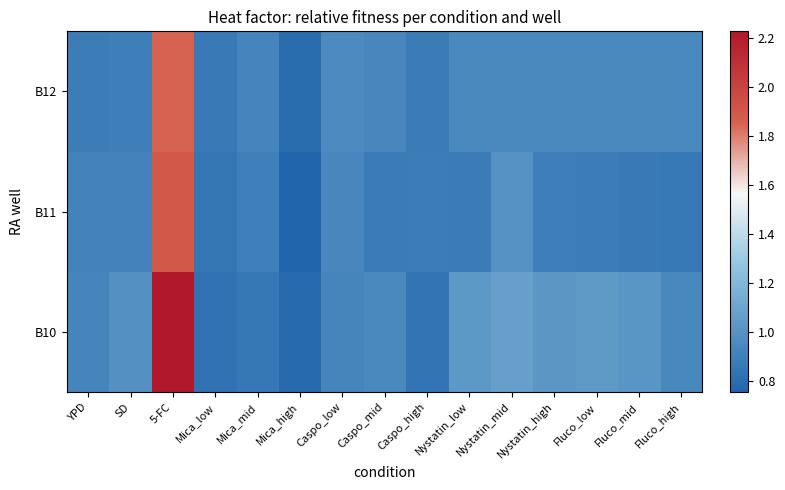

Reading left to right, list all the values displayed in this chart.

B10: YPD=0.9	SD=1.0	5-FC=2.2	Mica_low=0.8	Mica_mid=0.9	Mica_high=0.8	Caspo_low=0.9	Caspo_mid=0.9	Caspo_high=0.8	Nystatin_low=1.0	Nystatin_mid=1.1	Nystatin_high=1.0	Fluco_low=1.0	Fluco_mid=1.0	Fluco_high=0.9
B11: YPD=0.9	SD=0.9	5-FC=1.9	Mica_low=0.8	Mica_mid=0.9	Mica_high=0.8	Caspo_low=0.9	Caspo_mid=0.9	Caspo_high=0.9	Nystatin_low=0.9	Nystatin_mid=1.0	Nystatin_high=0.9	Fluco_low=0.9	Fluco_mid=0.9	Fluco_high=0.9
B12: YPD=0.9	SD=0.9	5-FC=1.8	Mica_low=0.9	Mica_mid=0.9	Mica_high=0.8	Caspo_low=1.0	Caspo_mid=0.9	Caspo_high=0.9	Nystatin_low=0.9	Nystatin_mid=0.9	Nystatin_high=0.9	Fluco_low=0.9	Fluco_mid=0.9	Fluco_high=0.9